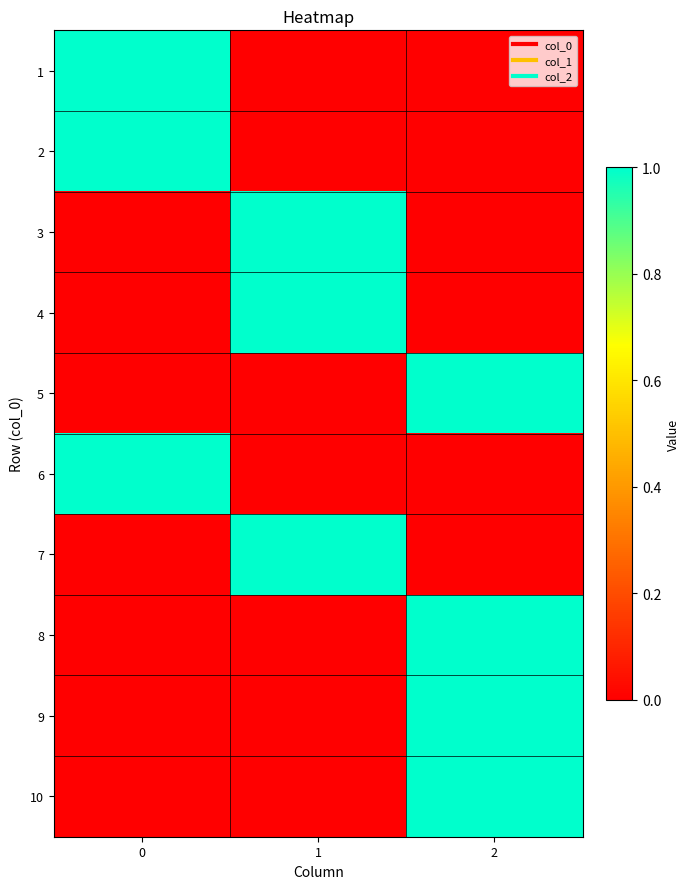

How many categories are shown in the chart?

3